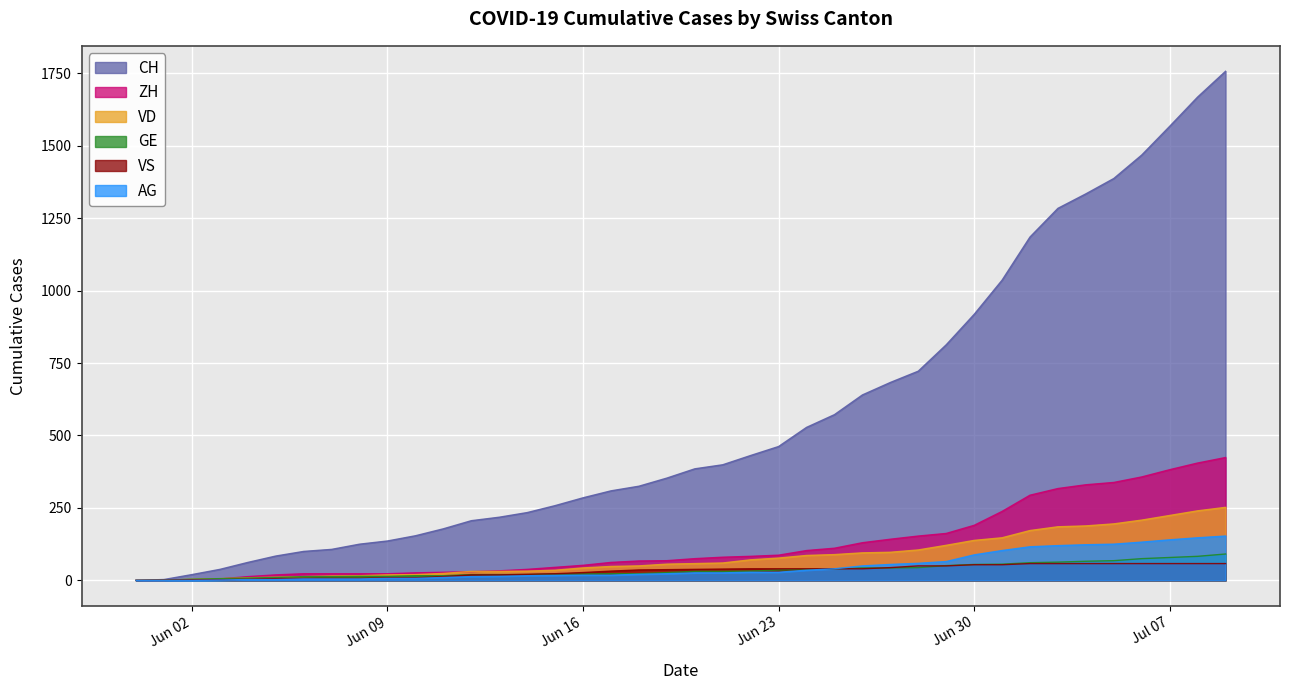

Reading left to right, what are all the values shown in this chart?

CH: 0	3	20	38	62	84	100	107	125	136	154	178	206	218	234	258	285	309	325	353	385	399	431	462	528	572	640	683	722	813	918	1036	1185	1284	1334	1387	1468	1567	1668	1757
ZH: 0	0	2	5	13	19	23	23	23	23	26	28	30	33	38	45	52	62	67	68	75	80	83	87	103	111	130	142	153	162	190	238	294	317	330	338	357	382	405	424
VD: 0	0	4	6	9	11	13	15	16	19	20	24	31	31	32	35	43	48	50	56	58	60	71	77	86	89	95	97	105	121	138	147	172	185	188	195	208	224	240	252
GE: 0	1	4	6	8	10	13	13	14	14	16	16	20	20	20	22	22	23	23	27	31	31	32	36	38	40	43	43	44	51	55	56	61	63	66	68	75	79	83	91
VS: 0	1	2	2	4	6	7	7	7	9	9	13	19	19	21	23	27	32	36	37	38	39	40	40	40	40	40	44	50	50	54	54	58	58	58	58	58	58	58	58
AG: 0	0	0	1	3	3	5	5	5	7	7	10	13	14	16	17	18	18	21	23	26	26	28	28	35	40	50	55	59	65	88	103	116	120	123	125	132	140	147	153